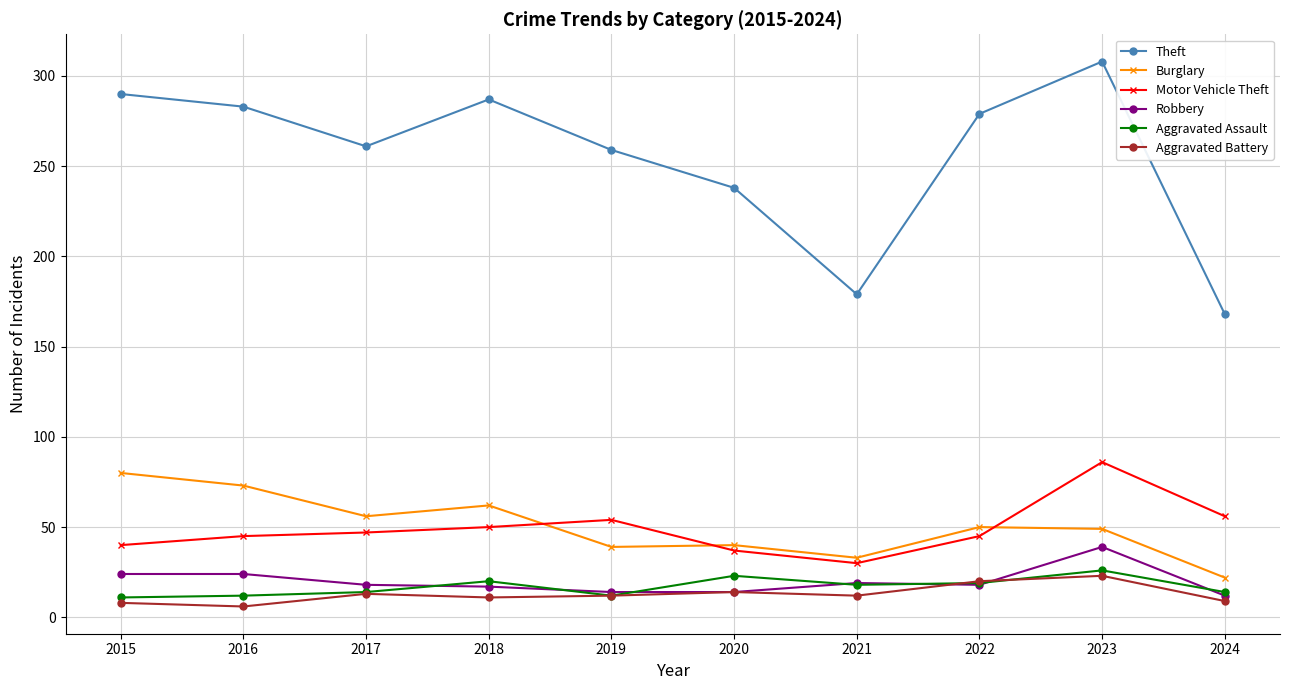

The Burglary series shows 143 at 2015. True or false?

False